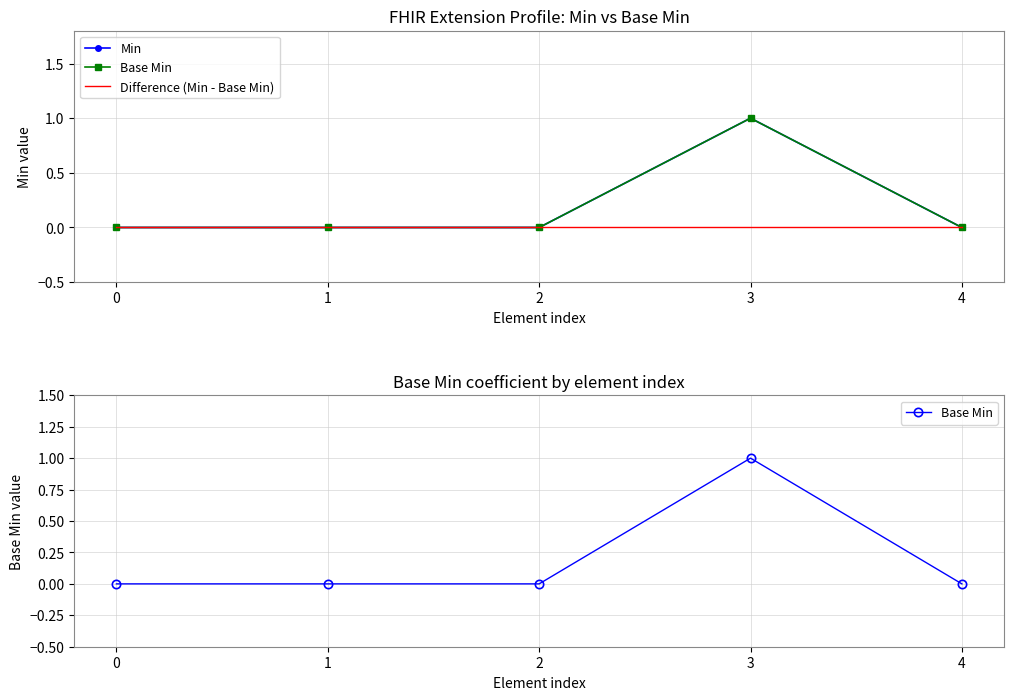

True or false: Difference (Min - Base Min) has more than 1 points higher than both neighbors.

False